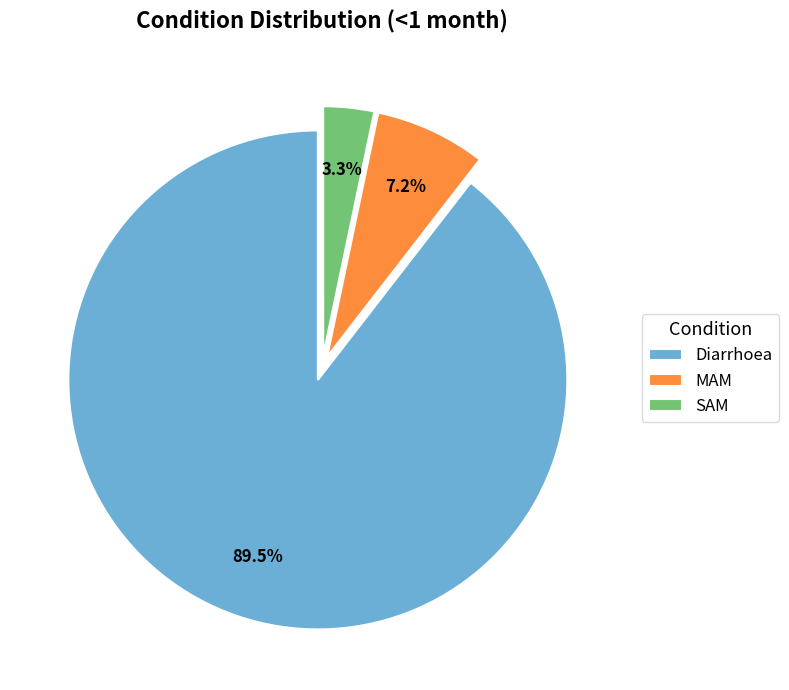

Is it true that MAM is 1% of the pie?

False